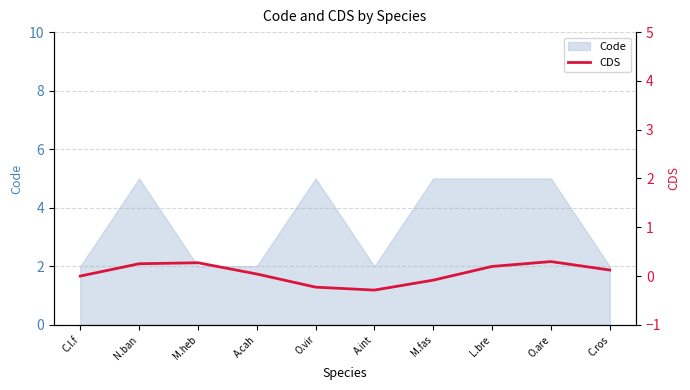

Rank the categories by value from lowest to highest.

A.int, O.vir, M.fas, C.l.f, A.cah, C.ros, L.bre, N.ban, M.heb, O.are